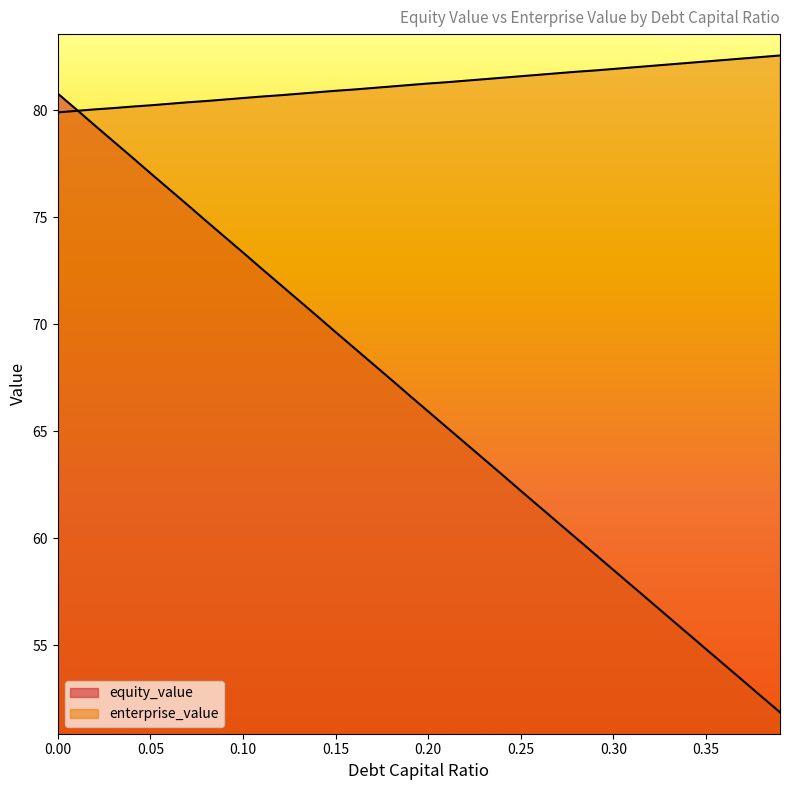

At which category does the chart reach its peak across all series?

0.39